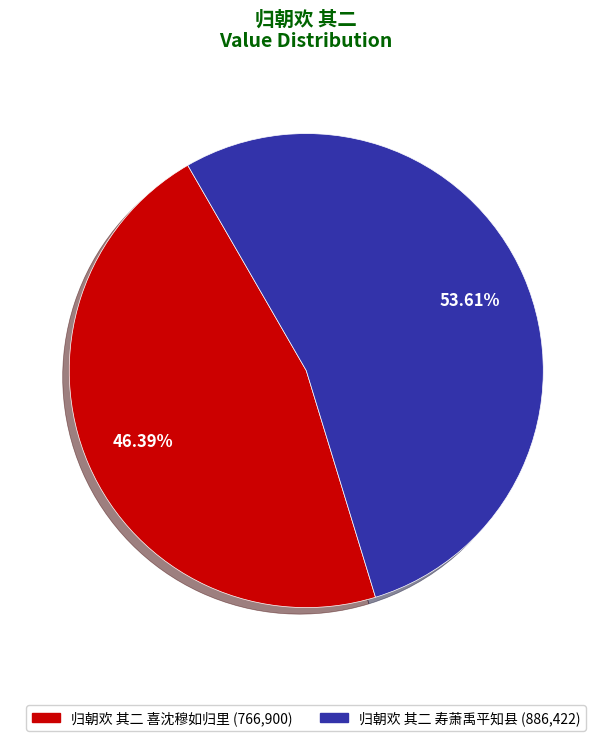

What percentage is NOT represented by 归朝欢 其二 寿萧禹平知县?

46.4%